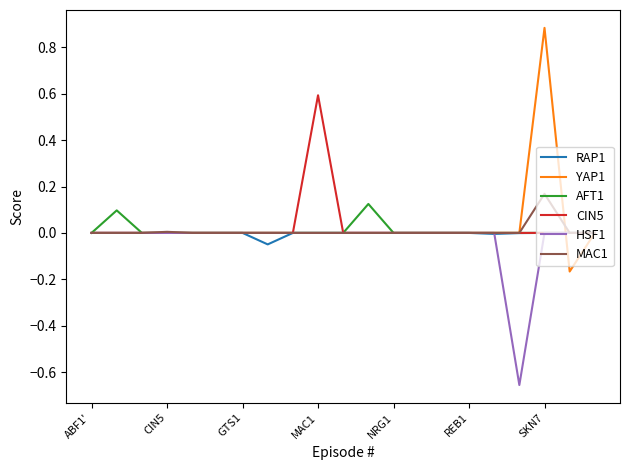

Which series has the largest range (max minus min)?

YAP1